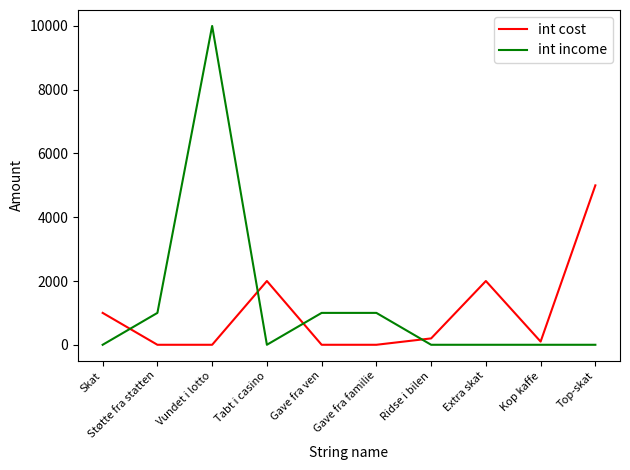

What is the total value across all series at Gave fra ven?

1000